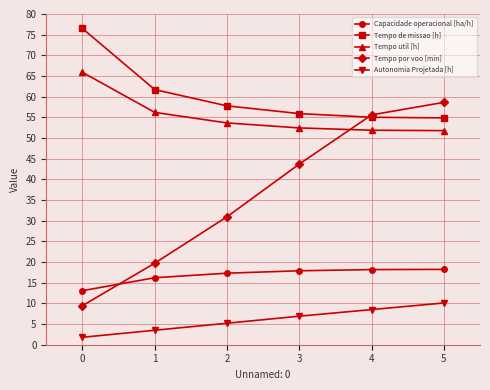

What is the difference between the highest and lowest values at 5?

48.5